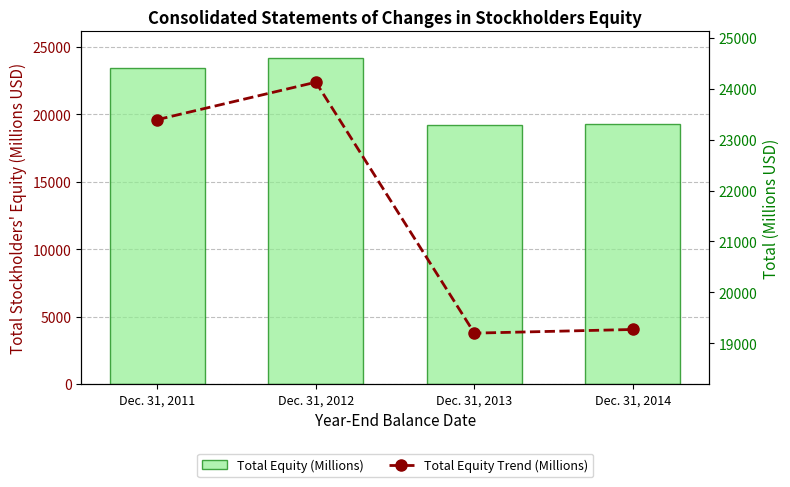

Rank the series at Dec. 31, 2014 from highest to lowest value.

Total Equity (Millions), Total Equity Trend (Millions)